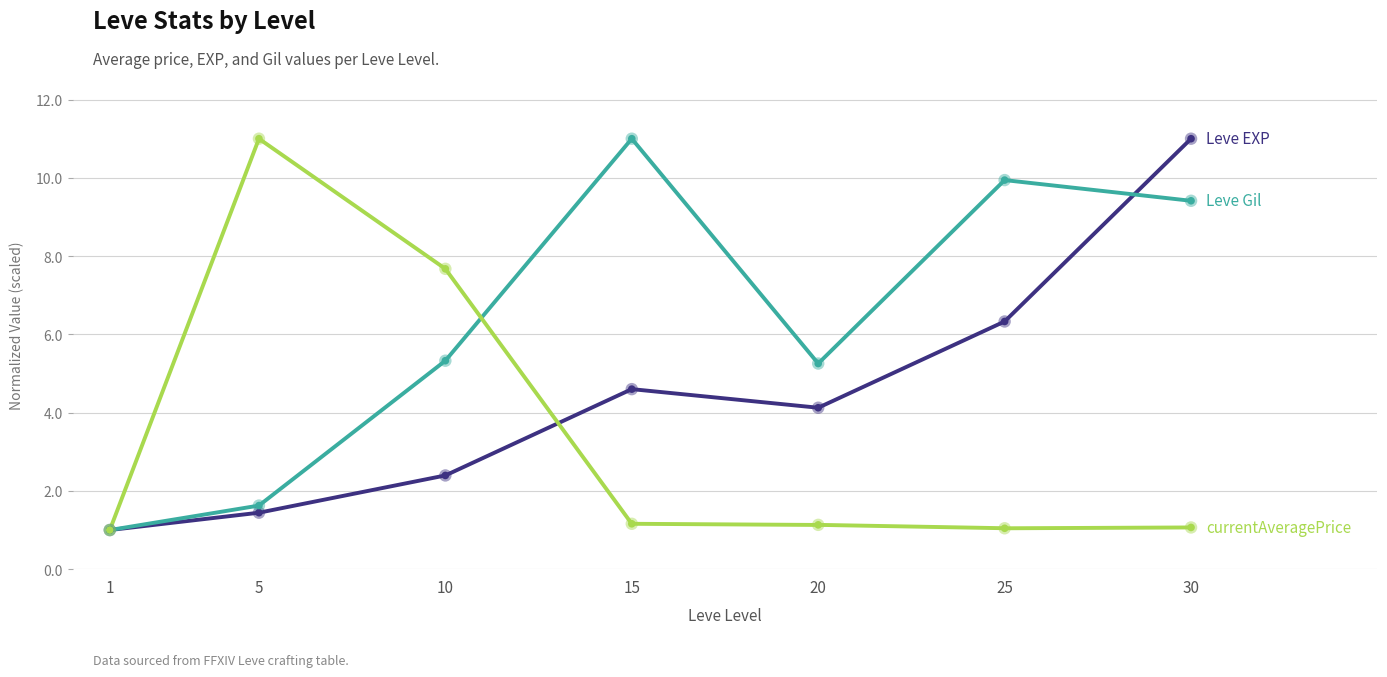

What are all the series names shown in the legend?

Leve EXP, Leve Gil, currentAveragePrice